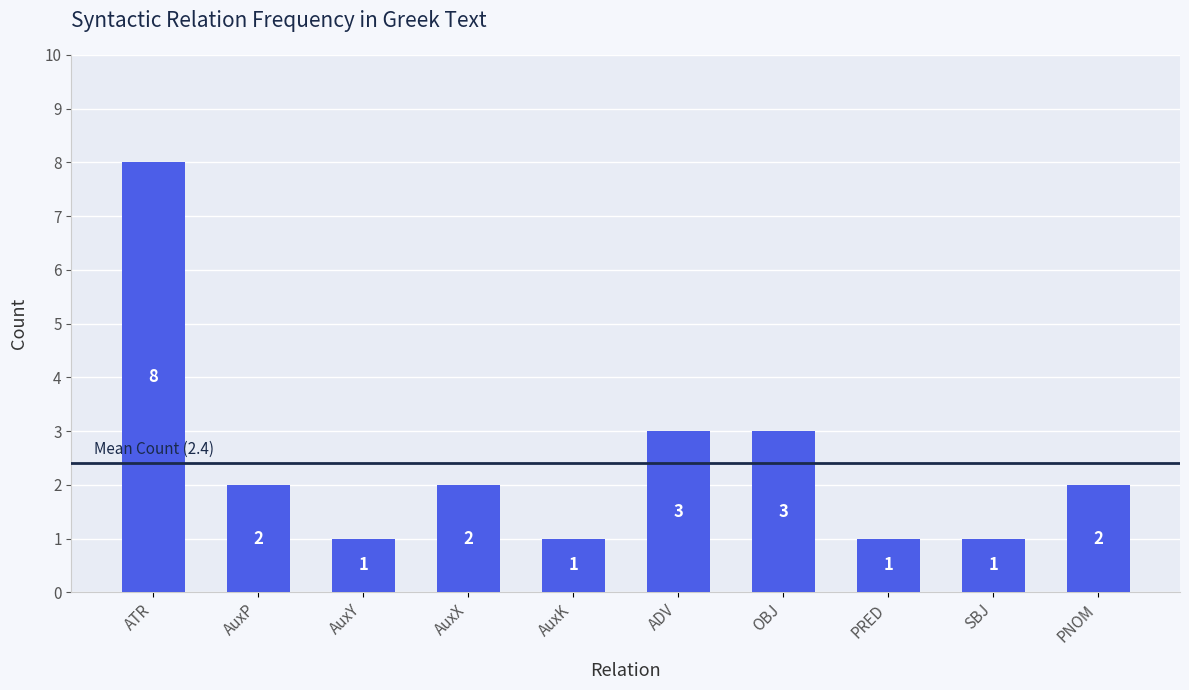

What is the change in value from PRED to PNOM?

+1